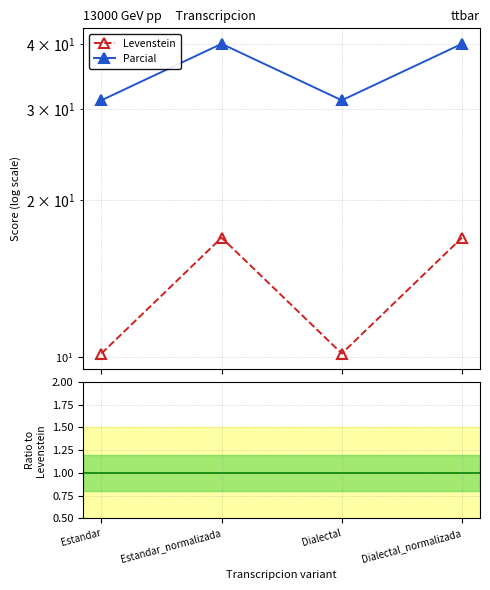

What is the difference between the maximum and second lowest values in the Parcial series?

8.9